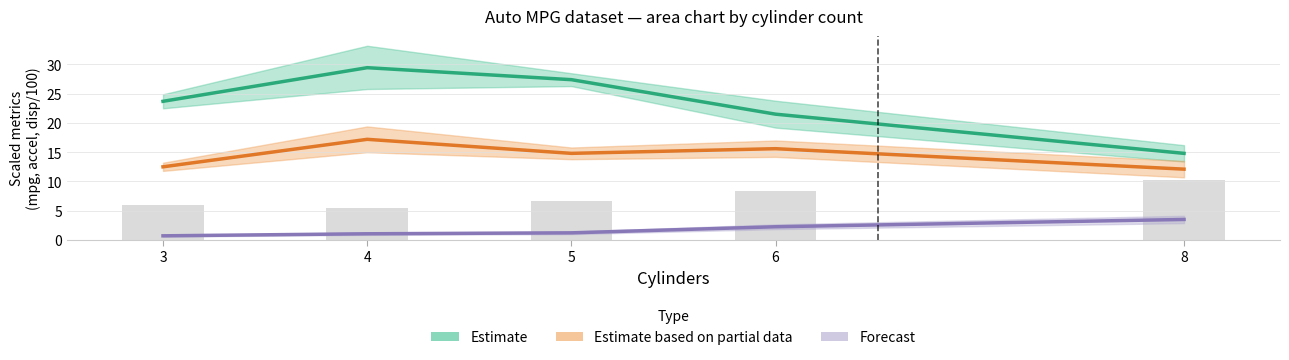

Rank the categories by Estimate value from lowest to highest.

8, 6, 3, 5, 4